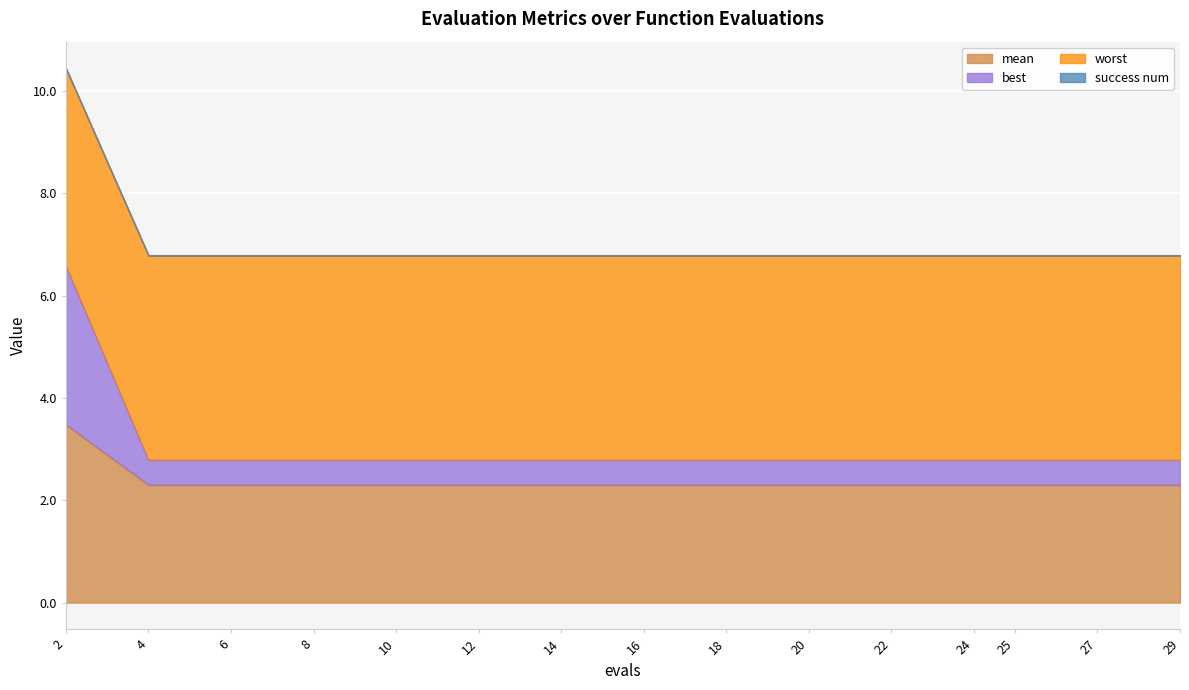

True or false: mean has a value of 3.8 at 4.

False